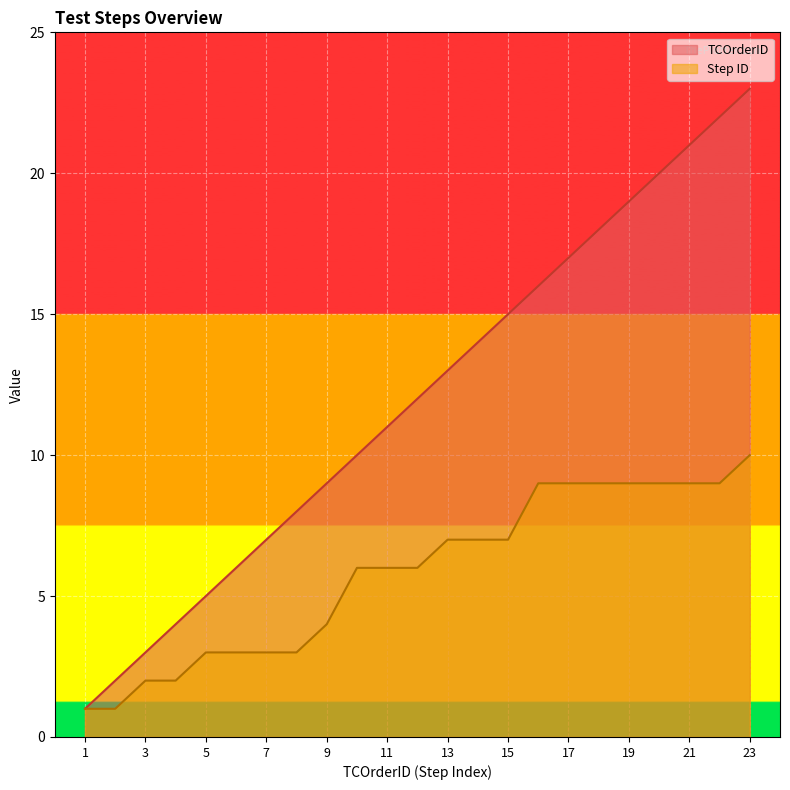

How many distinct data groups are displayed?

2